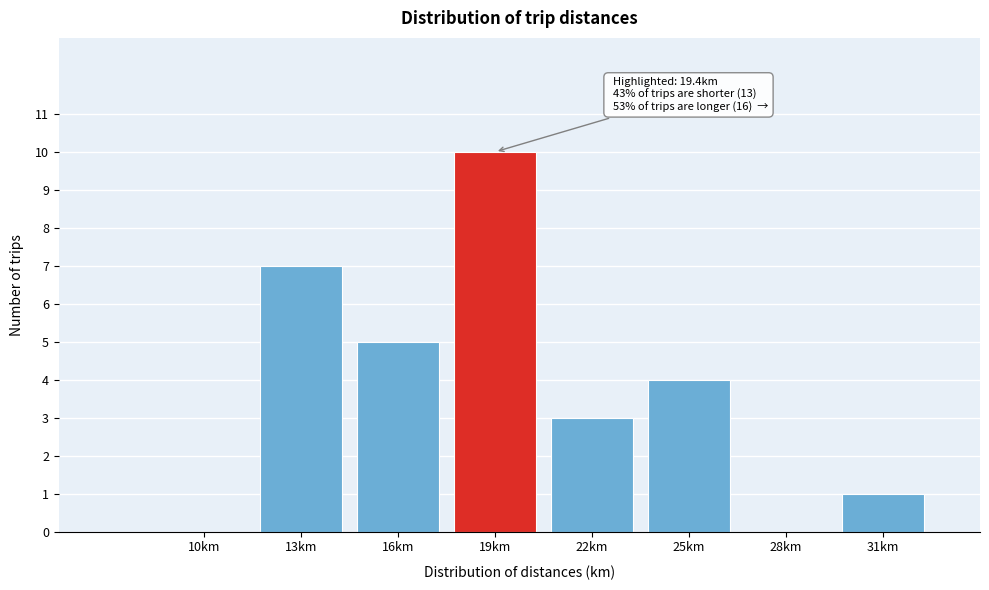

Reading left to right, extract all data points from this chart.

10km=0	13km=7	16km=5	19km=10	22km=3	25km=4	28km=0	31km=1